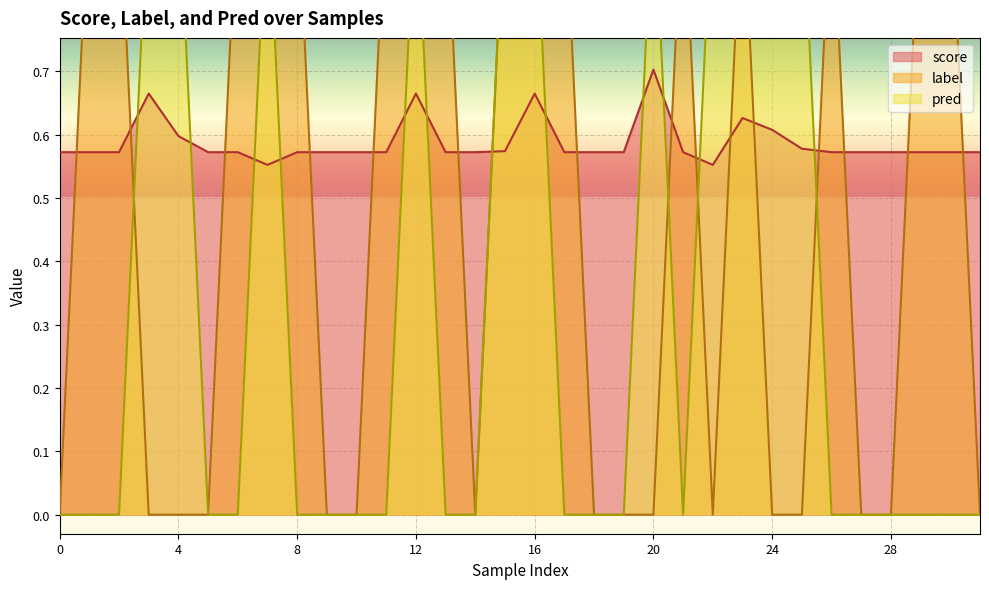

What are all the series names shown in the legend?

score, label, pred